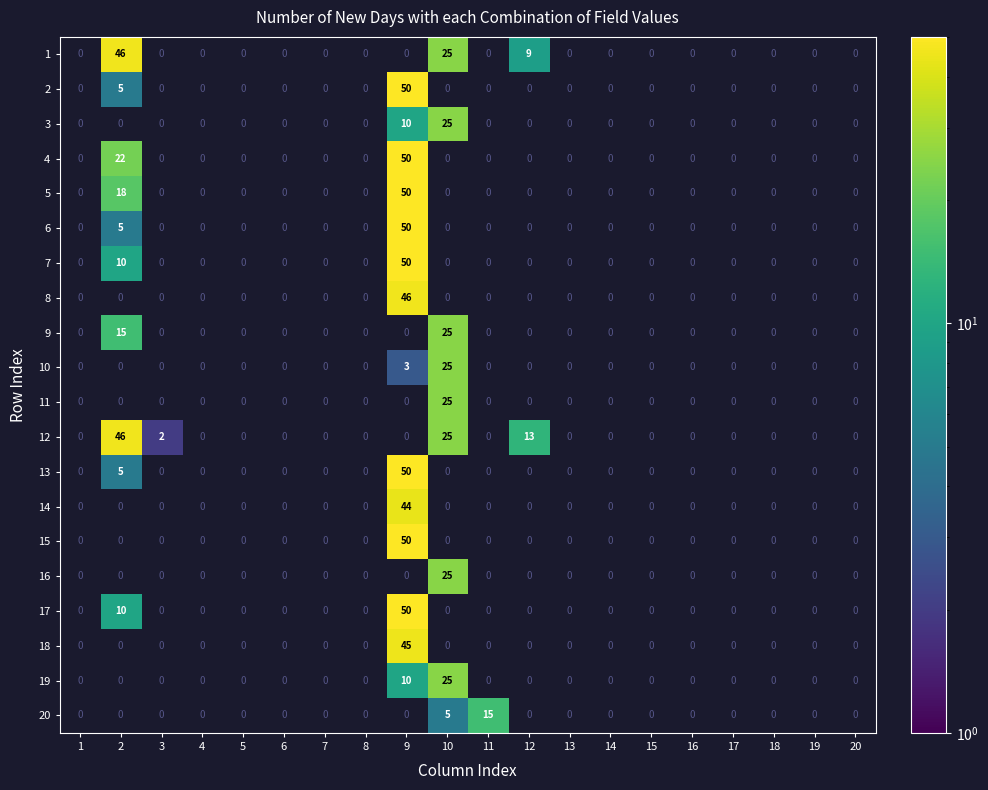

What is the sum of all 15 values?

50